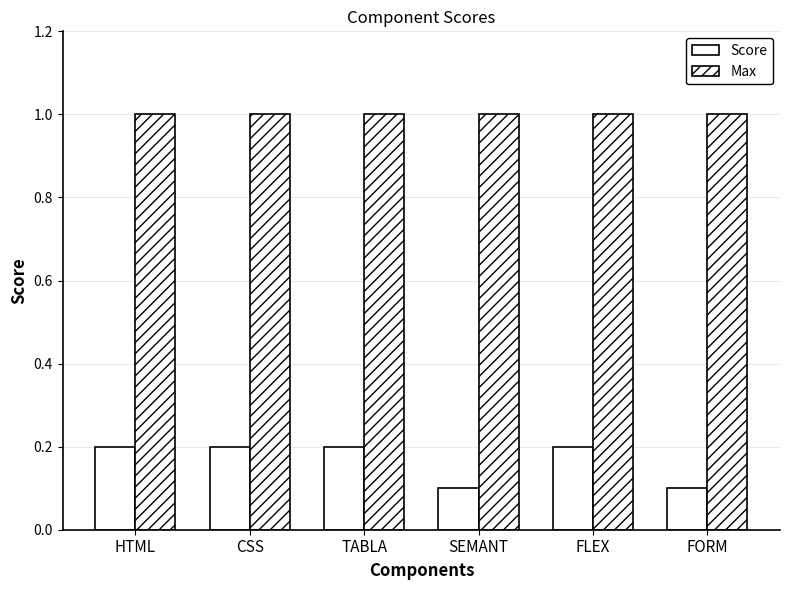

How many bars are there in total?

12